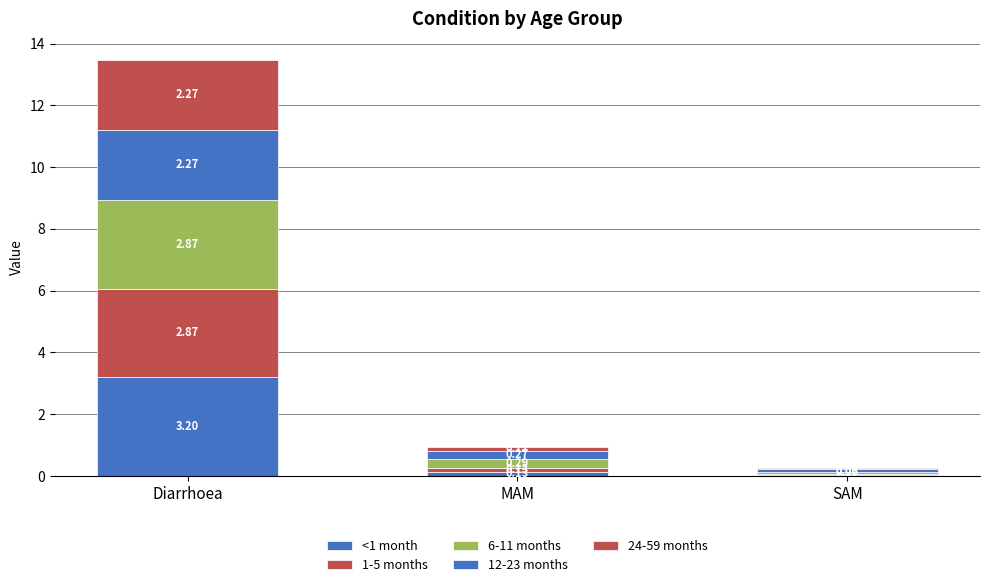

Where is 6-11 months nearest to the value 1?

MAM